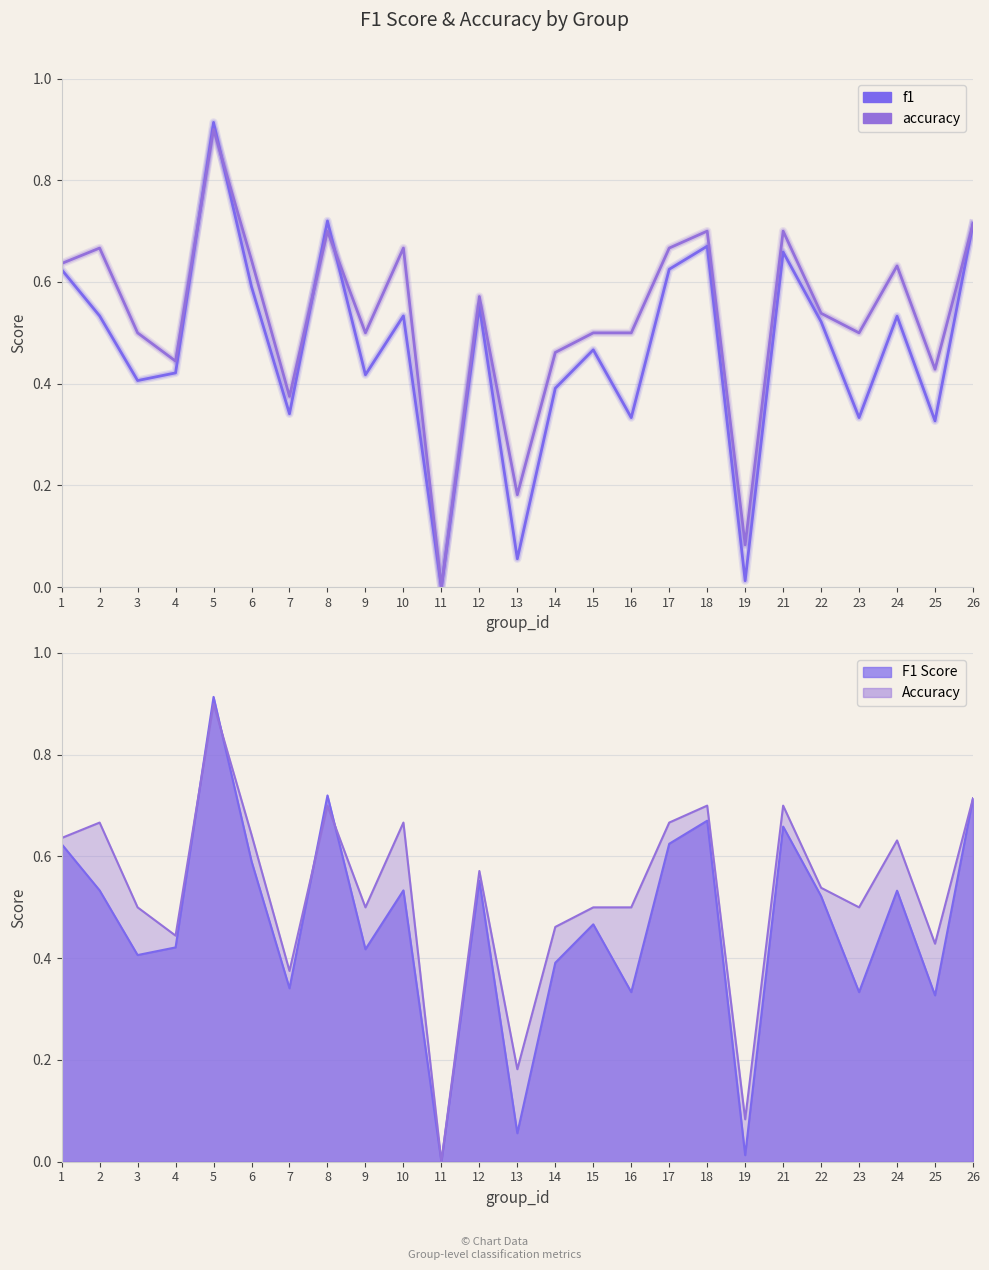

List the series in order of their overall mean, highest first.

accuracy, f1